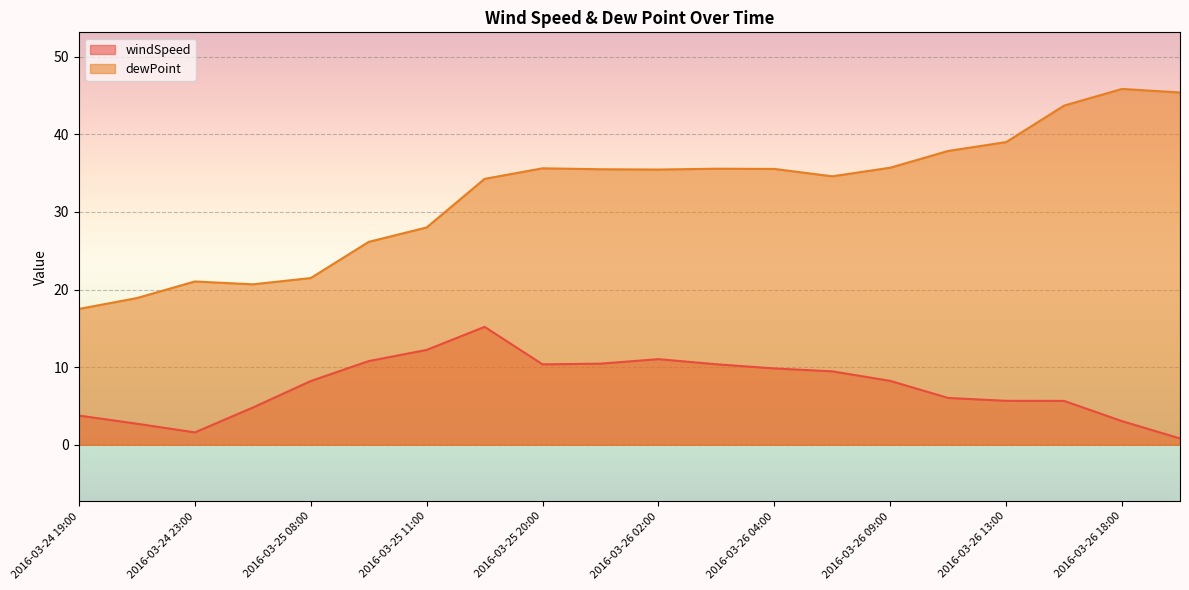

Which series has the widest spread of values?

dewPoint